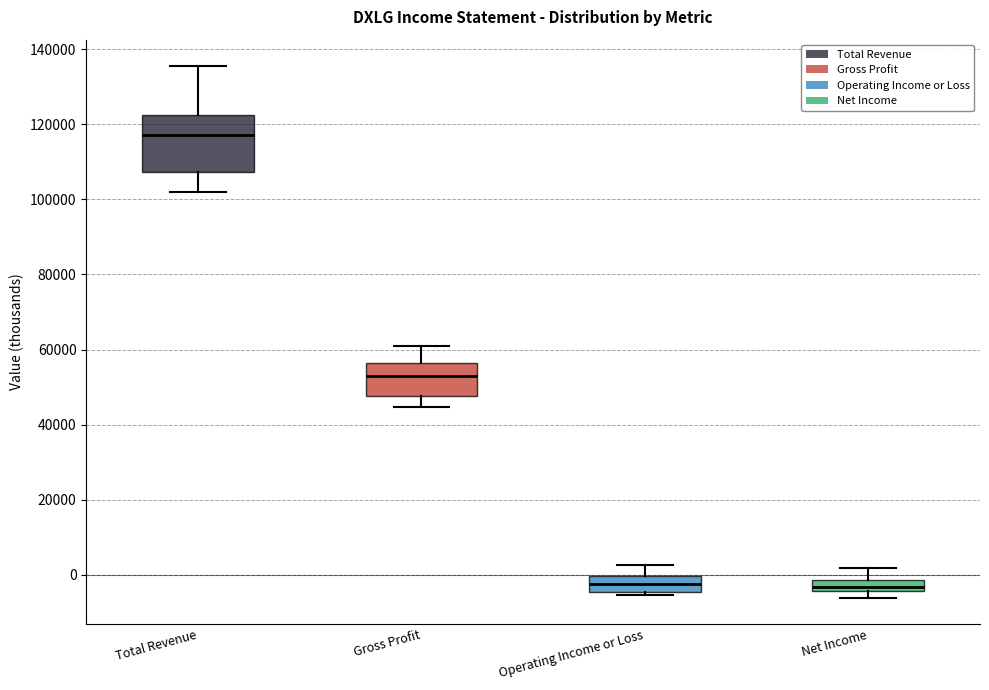

Comparing the boxes themselves (not the whiskers), which one is the tallest?

Total Revenue